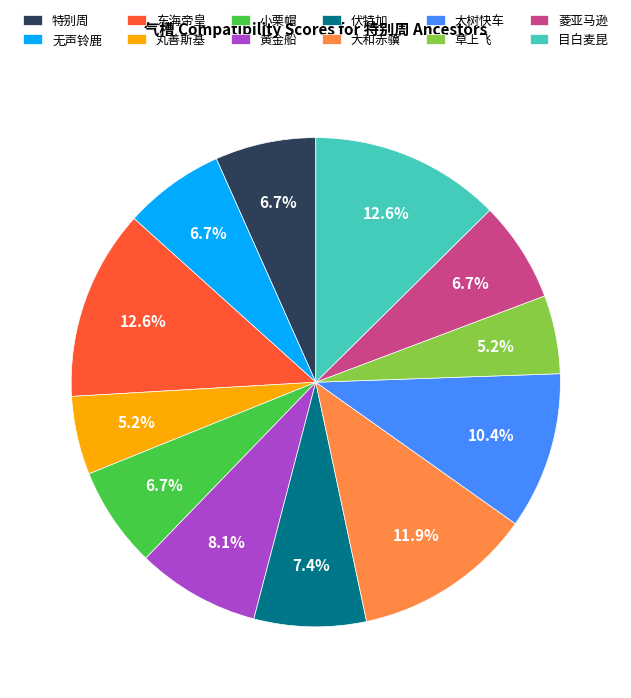

How much of the chart is everything except 黄金船?

91.9%